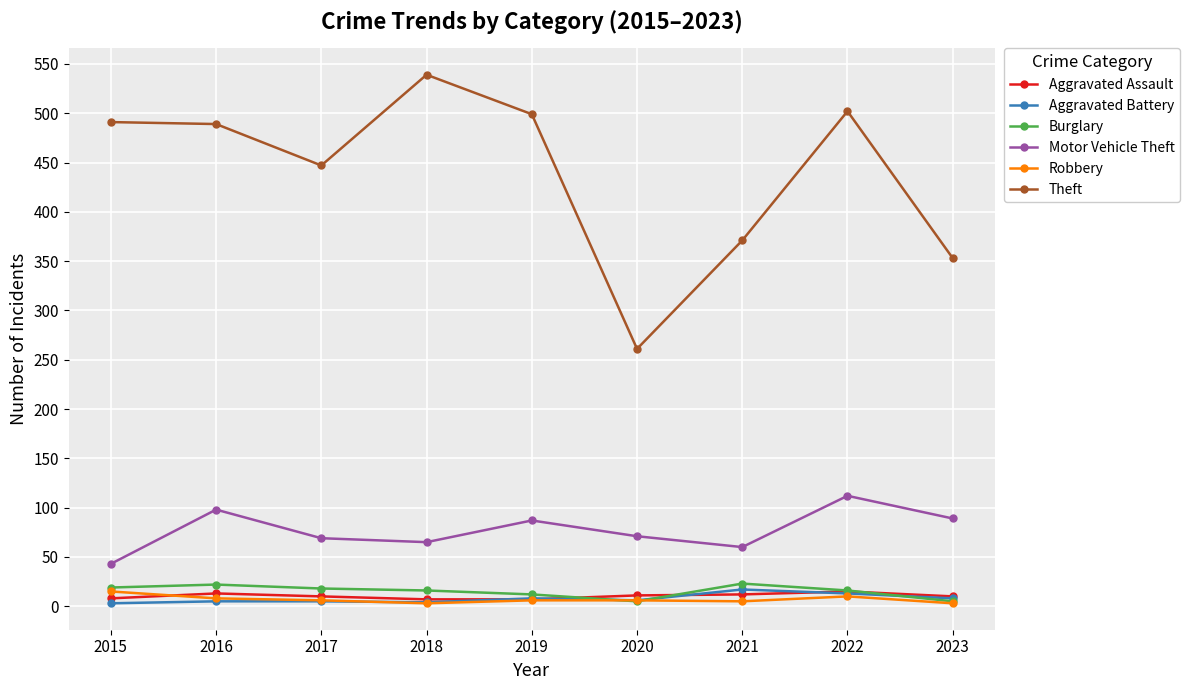

Does the chart have visible grid lines?

Yes